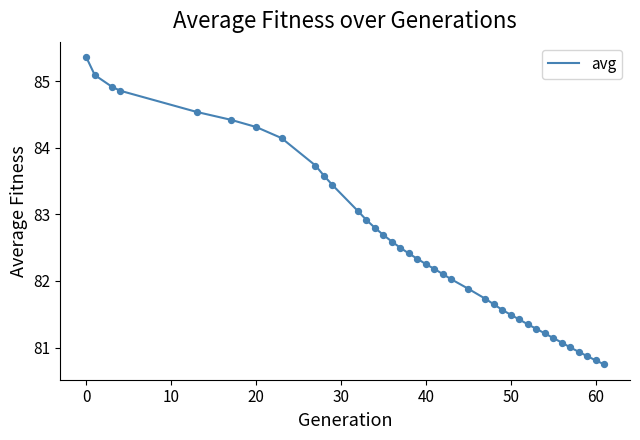

What is the minimum value shown in the chart?

80.7